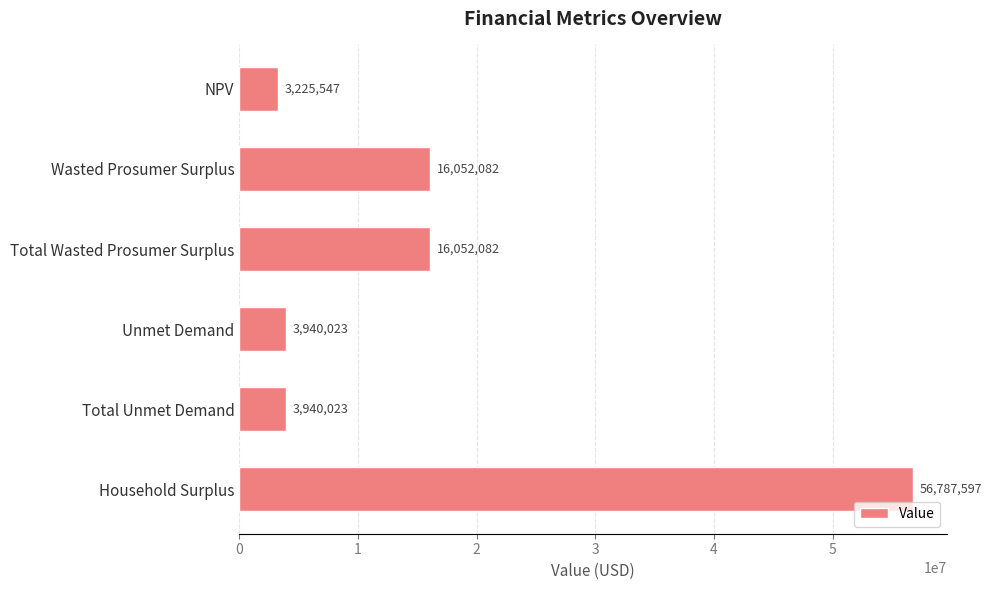

Which has a higher value, Household Surplus or Total Unmet Demand?

Household Surplus